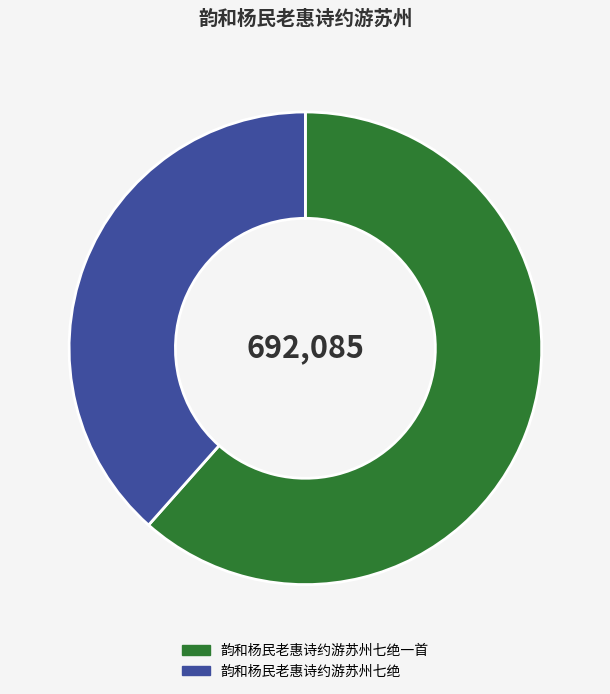

Combined, do 韵和杨民老惠诗约游苏州七绝 and 韵和杨民老惠诗约游苏州七绝一首 account for over 50%?

Yes